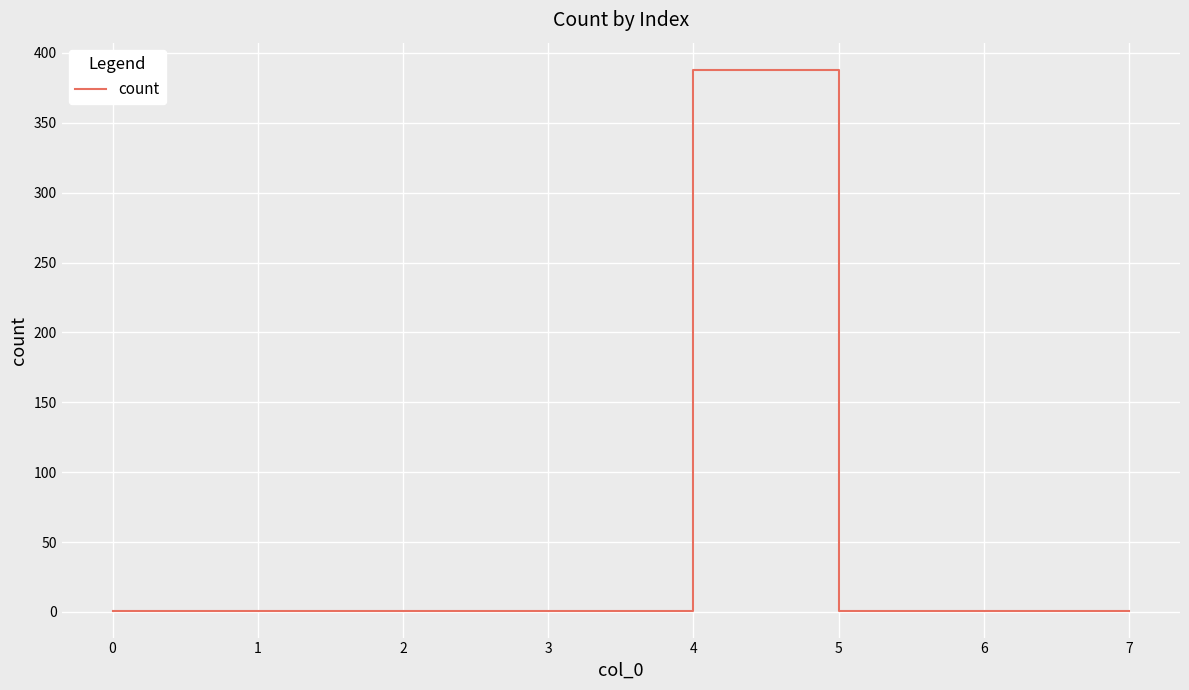

How many lines are shown in the chart?

1